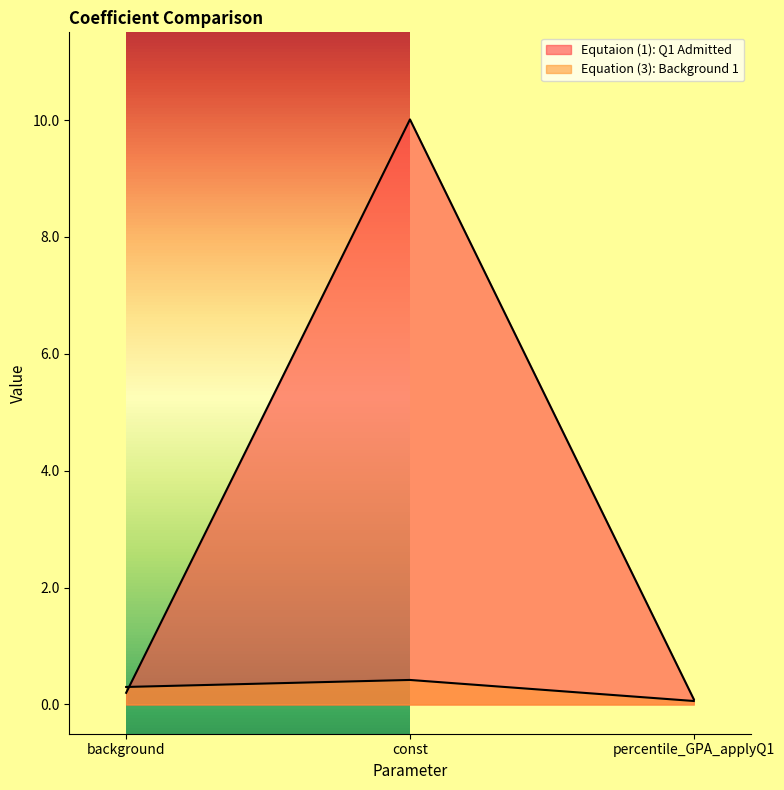

What is the difference between the maximum and minimum values in the Equation (3): Background 1 series?

0.4